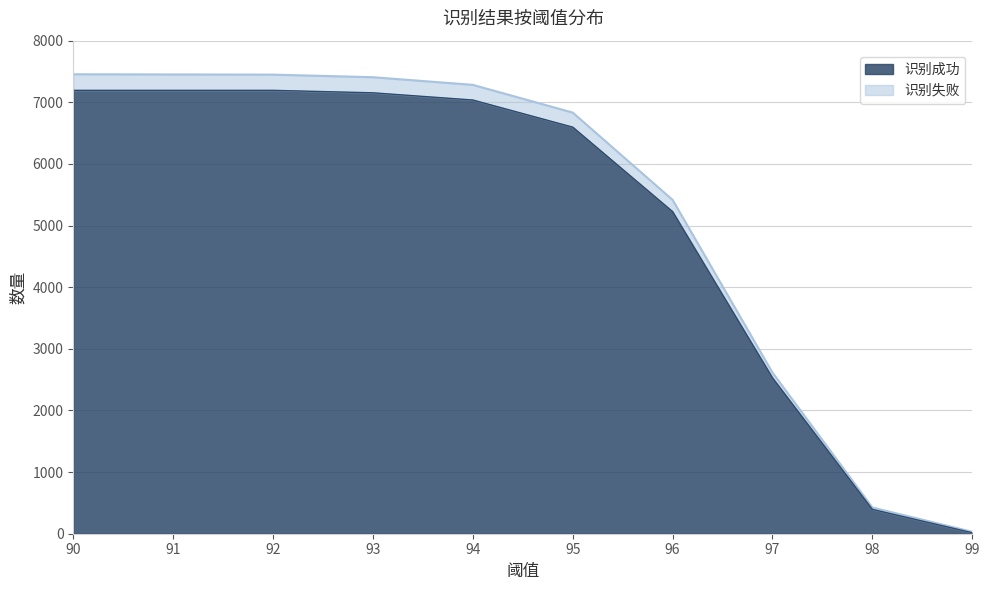

Reading left to right, extract all data points from this chart.

识别成功: 7194	7194	7194	7154	7037	6597	5226	2529	395	16
识别失败: 7455	7452	7449	7407	7283	6833	5417	2614	425	31